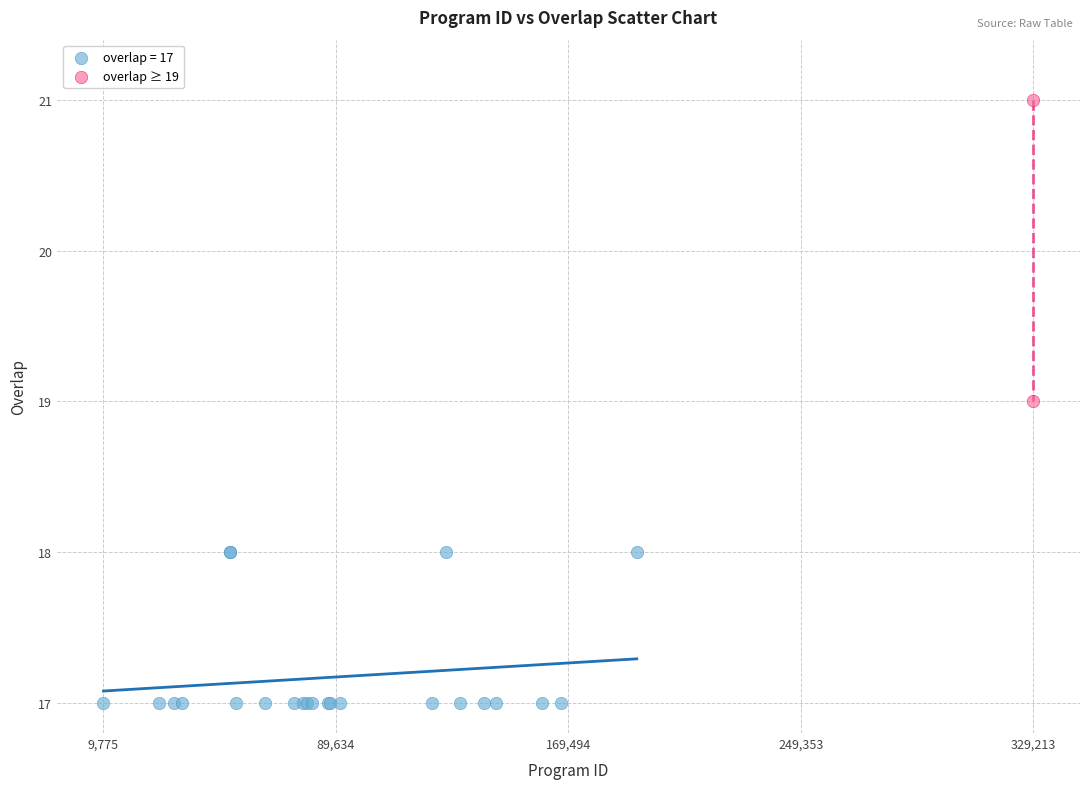

What are all the series names shown in the legend?

overlap = 17, overlap ≥ 19